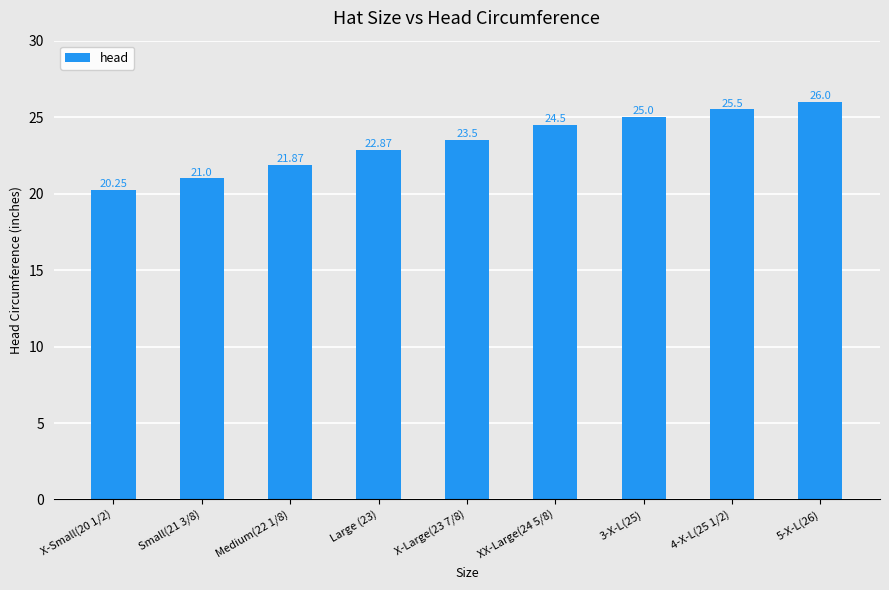

List the labels in order of value, smallest first.

X-Small(20 1/2), Small(21 3/8), Medium(22 1/8), Large (23), X-Large(23 7/8), XX-Large(24 5/8), 3-X-L(25), 4-X-L(25 1/2), 5-X-L(26)